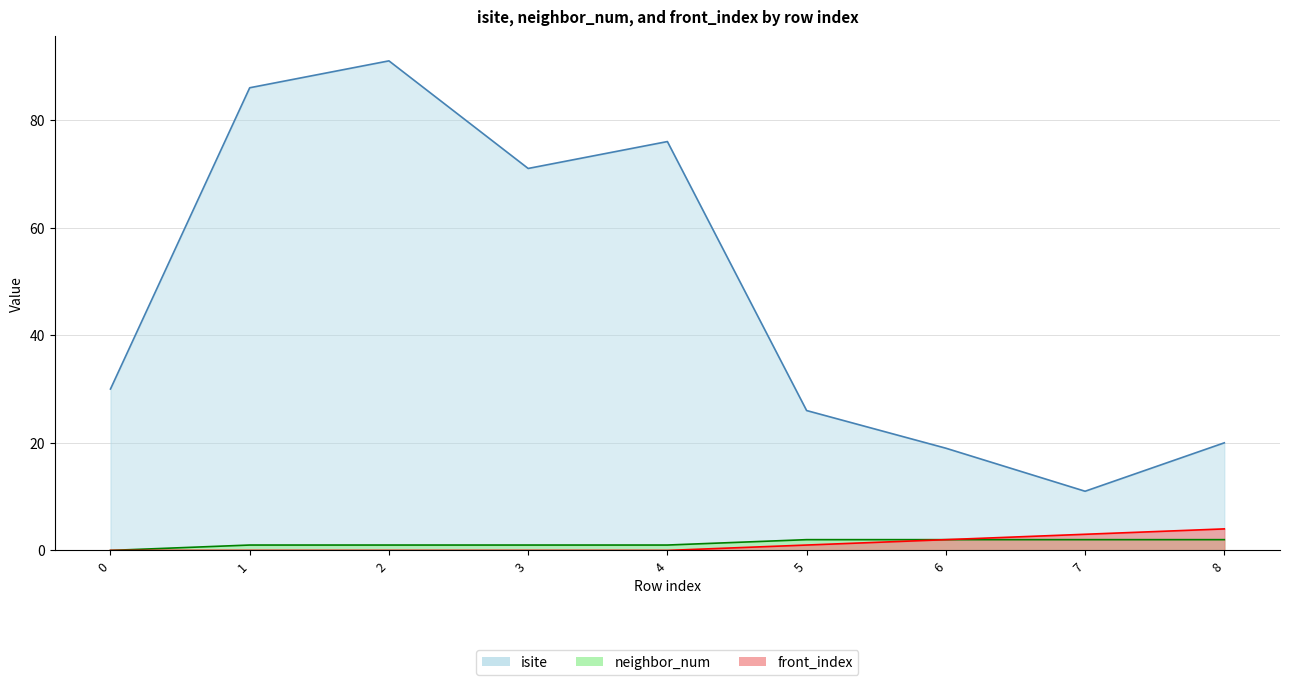

How many lines are shown in the chart?

3